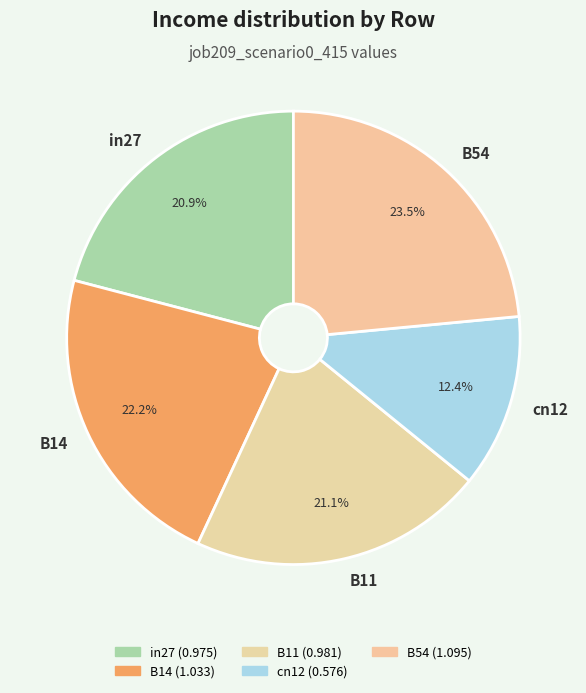

To the nearest percent, what is the combined percentage of cn12 and B14?

35%